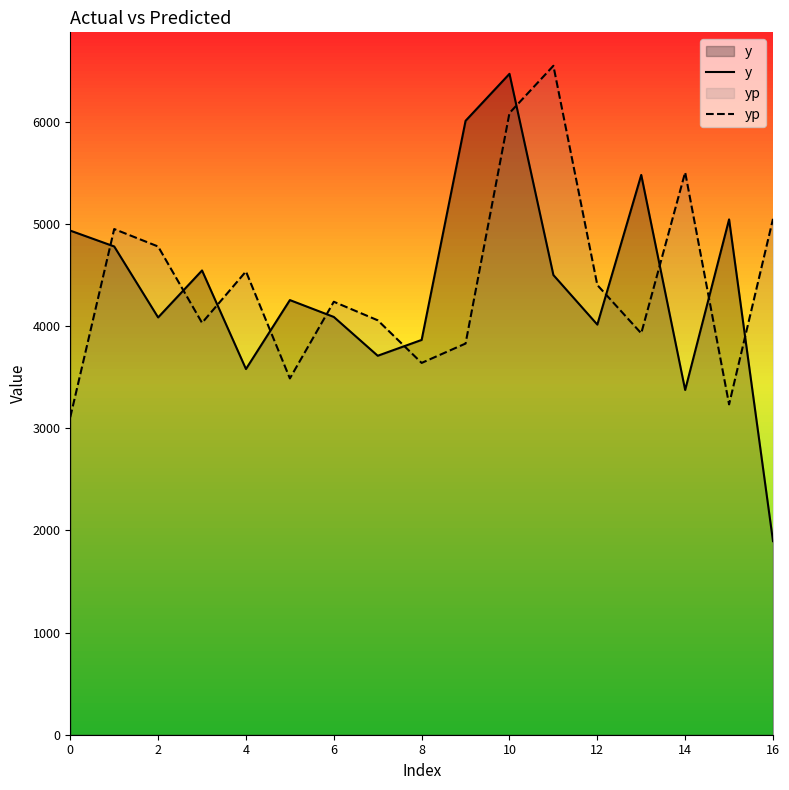

Which series has the widest spread of values?

y